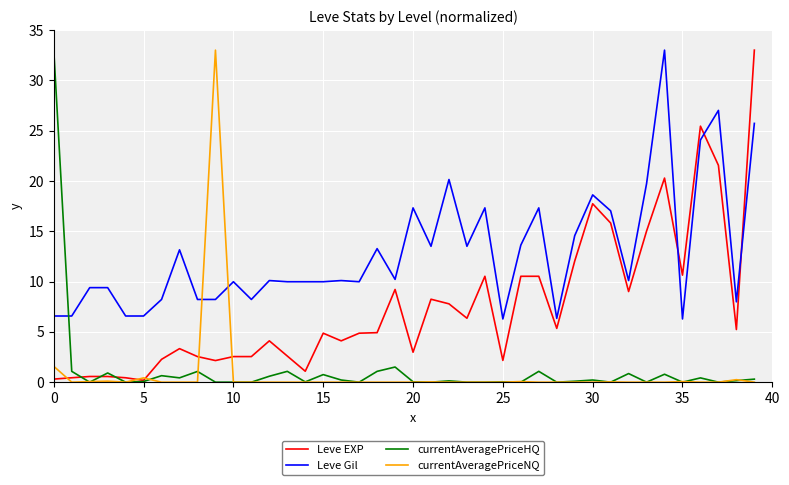

How many series are shown in this chart?

4